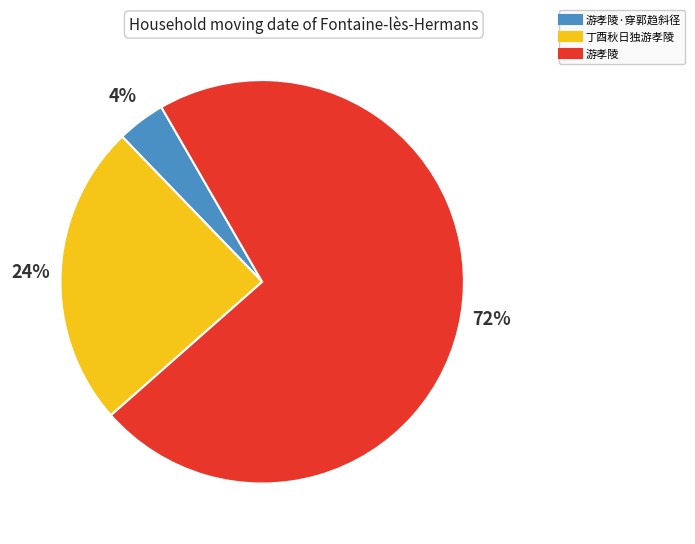

Count the number of slices in the pie.

3